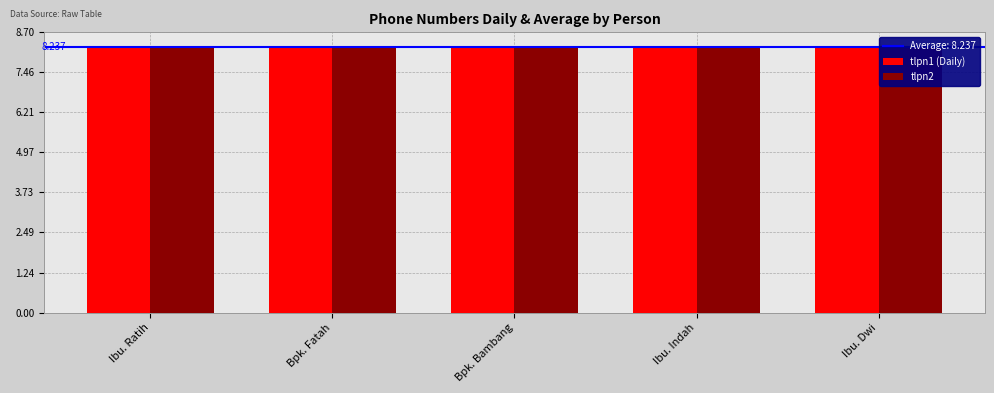

Is it true that tlpn1 (Daily) equals 8.2 at Ibu. Dwi?

True